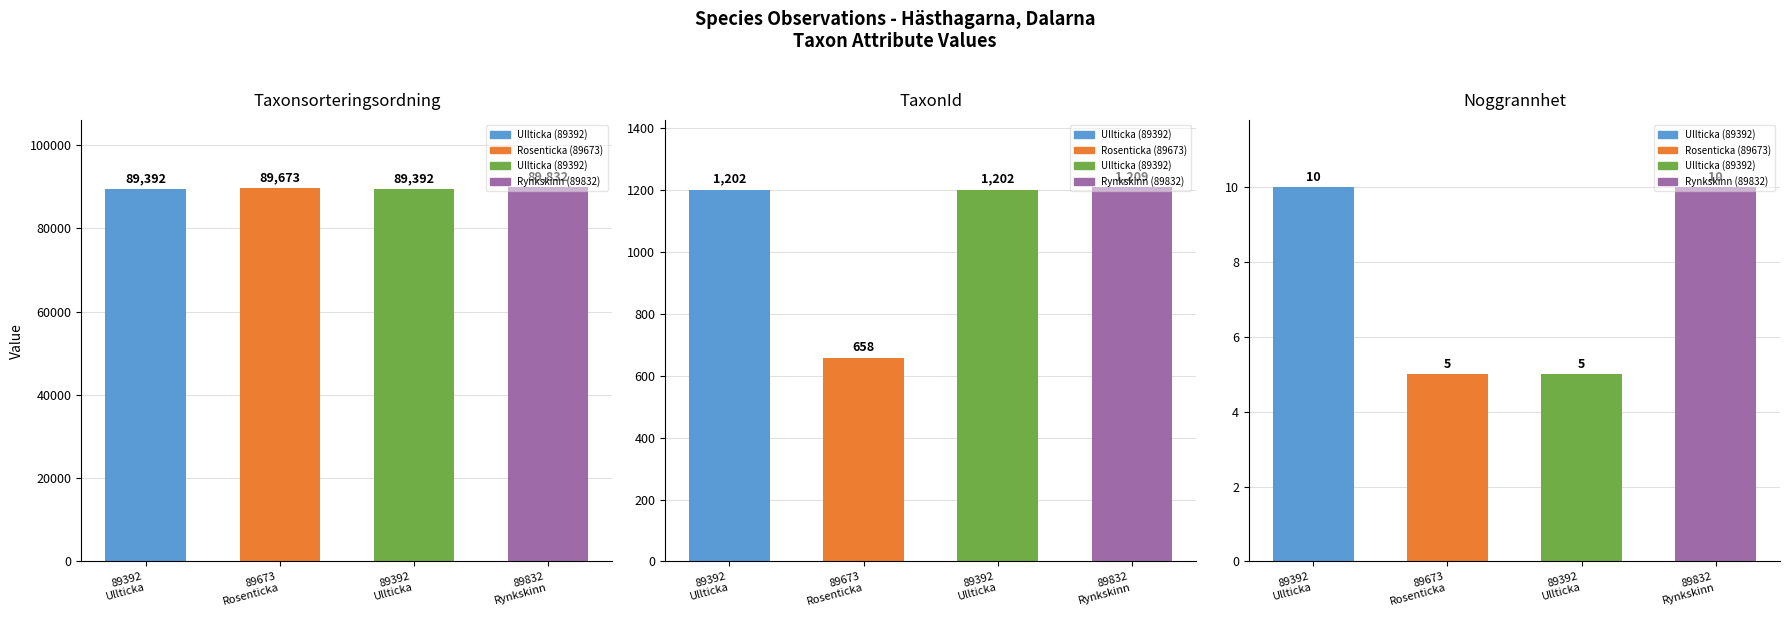

Is the value of Taxonsorteringsordning at 89392
Ullticka greater than the value of Noggrannhet at 89832
Rynkskinn?

Yes